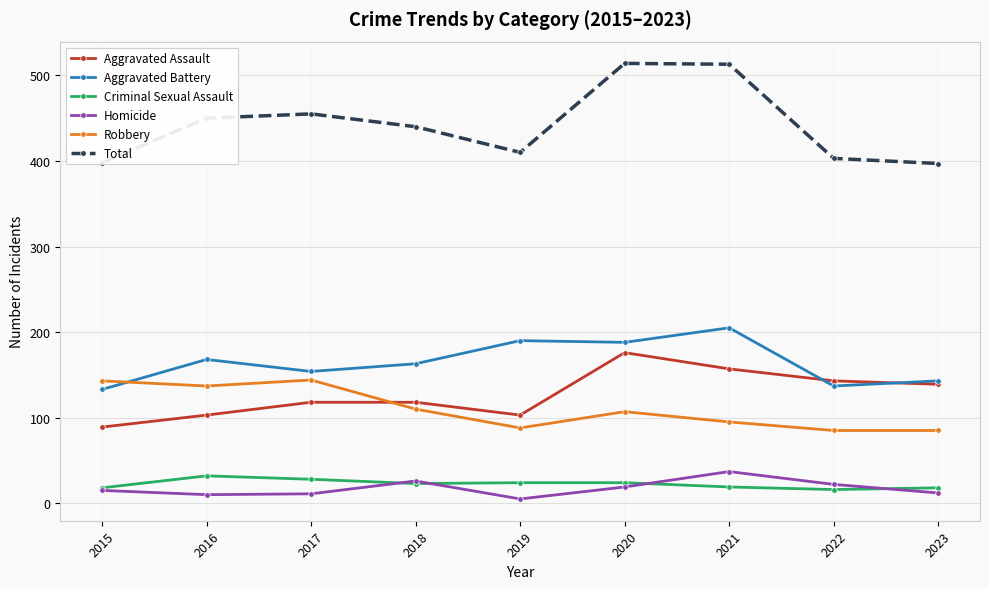

The value of Aggravated Battery at 2020 is 188. True or false?

True